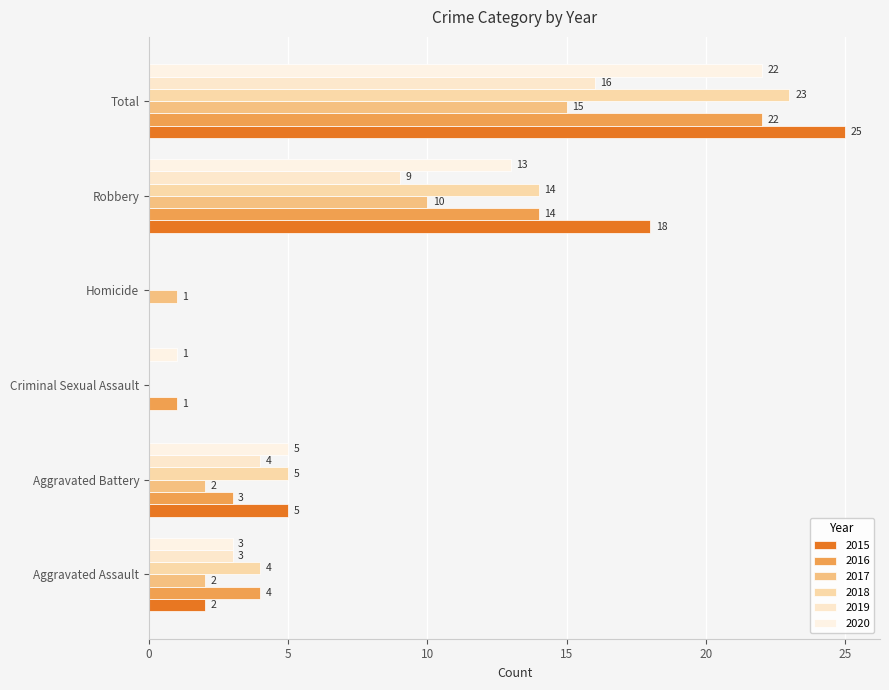

At which category is the sum across all series the highest?

Total